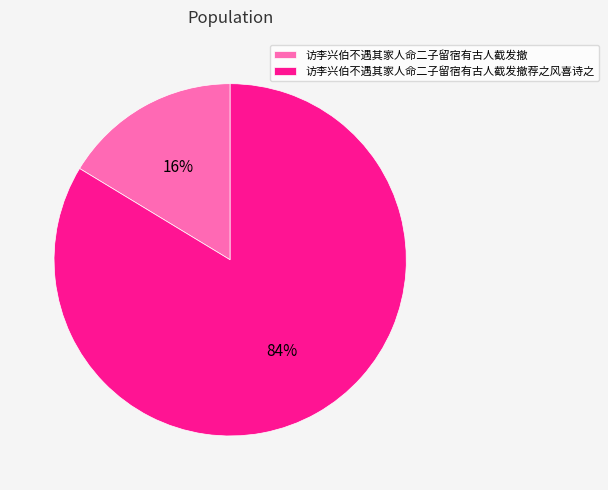

Combined, do 访李兴伯不遇其家人命二子留宿有古人截发撤 and 访李兴伯不遇其家人命二子留宿有古人截发撤荐之风喜诗之 account for over 50%?

Yes